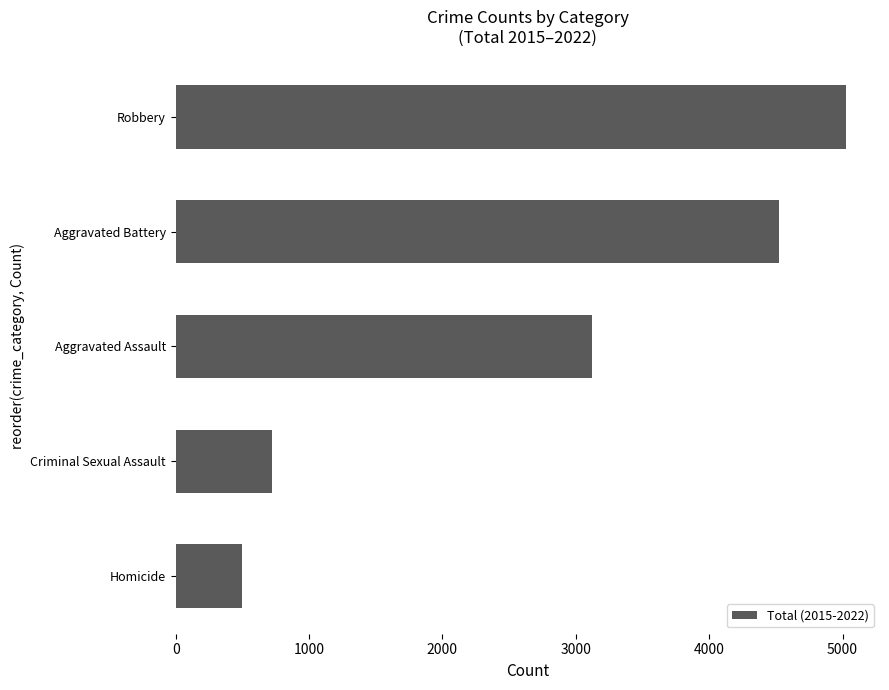

Reading bottom to top, list all the values displayed in this chart.

501	720	3121	4520	5029